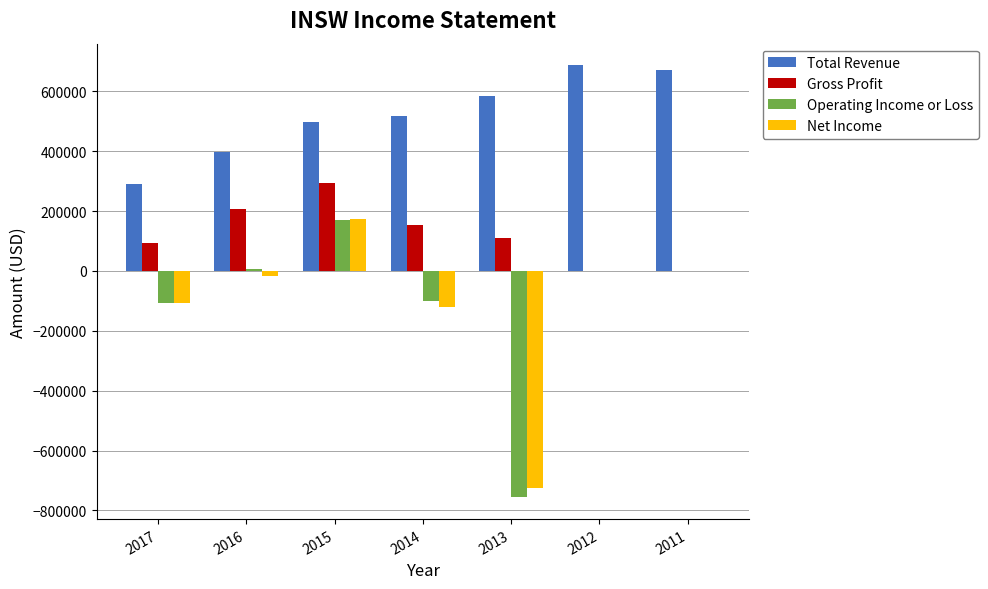

Between 2014 and 2013, which series saw the biggest shift?

Operating Income or Loss